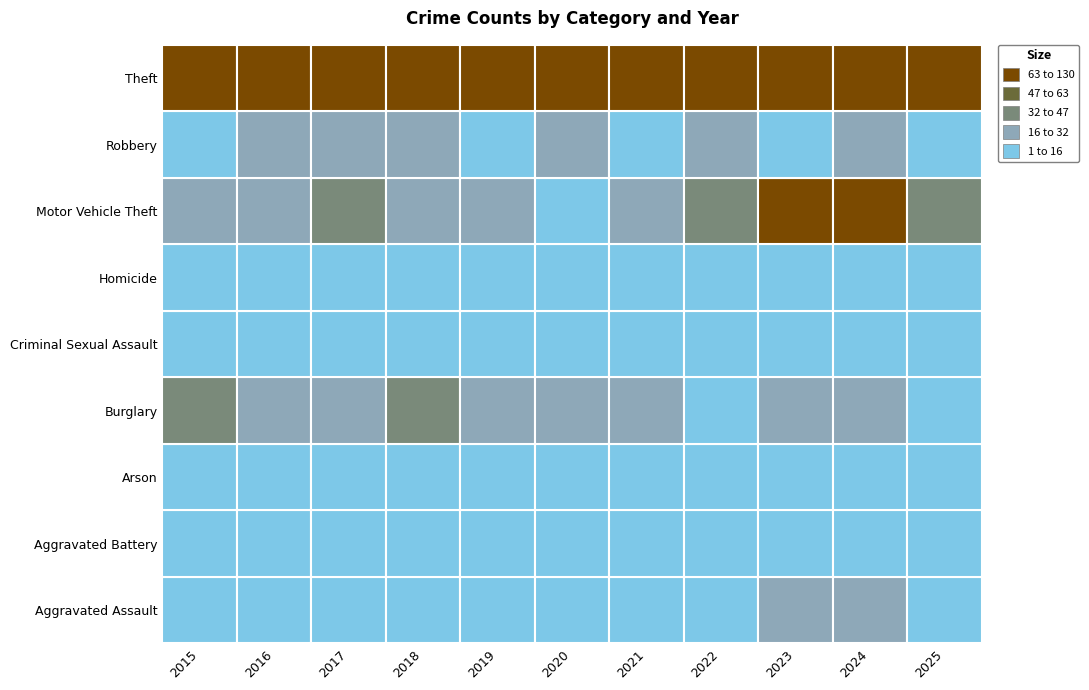

Is the value of Burglary at 2023 greater than the value of Homicide at 2021?

Yes